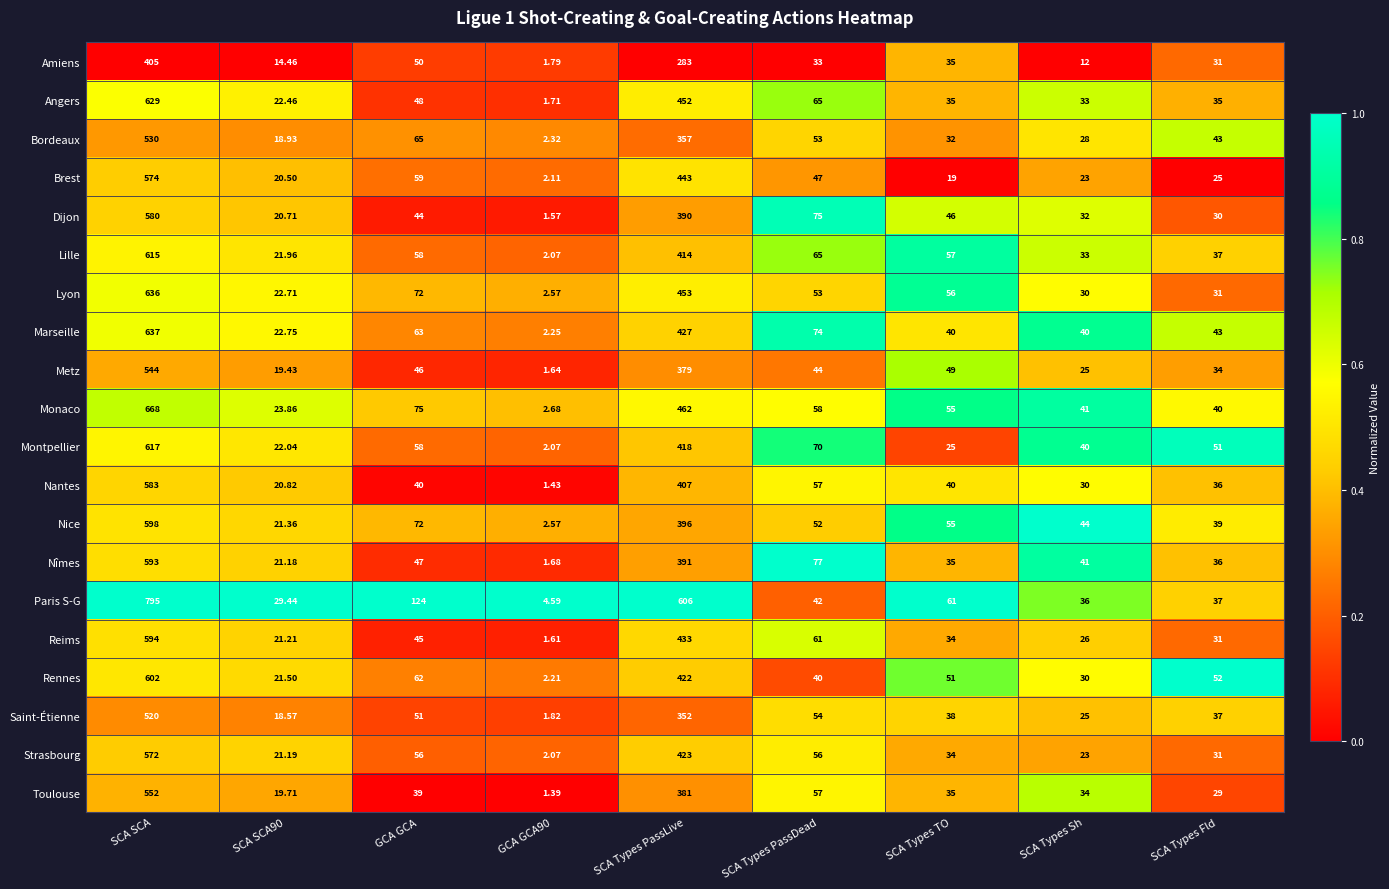

At which category is the sum across all series the highest?

SCA SCA